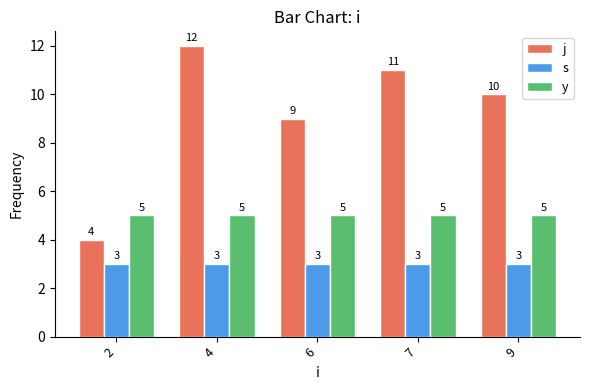

At which category is the sum across all series the highest?

4